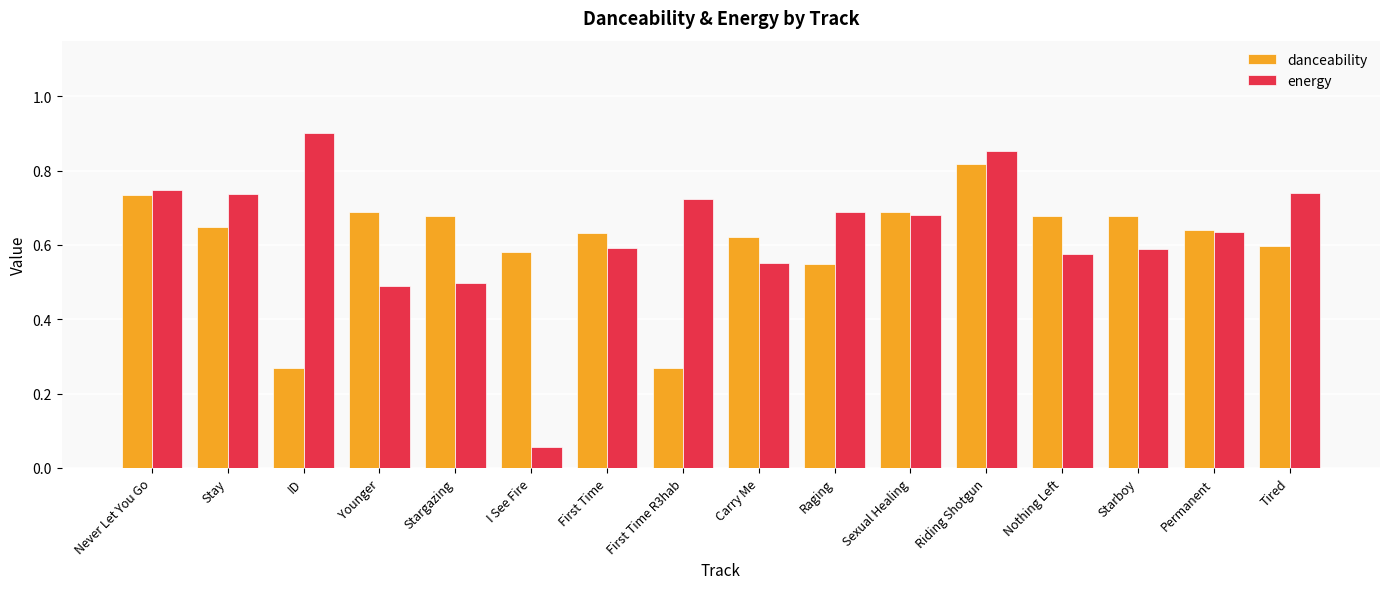

Which label corresponds to the smallest value in the chart?

I See Fire